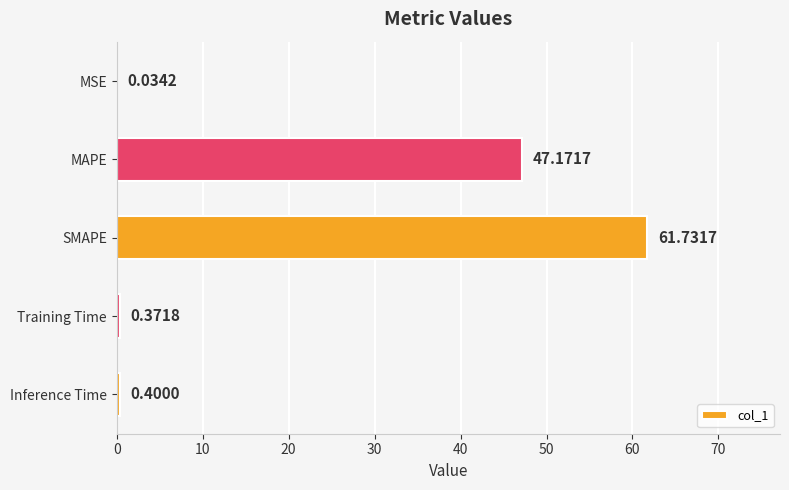

What is the sum of all values?

109.7